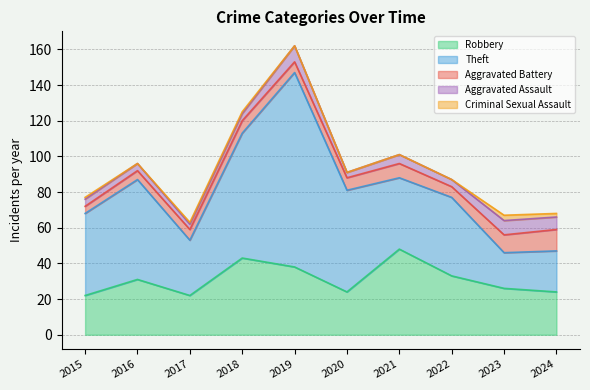

How many interior local peaks does the Theft series have?

3